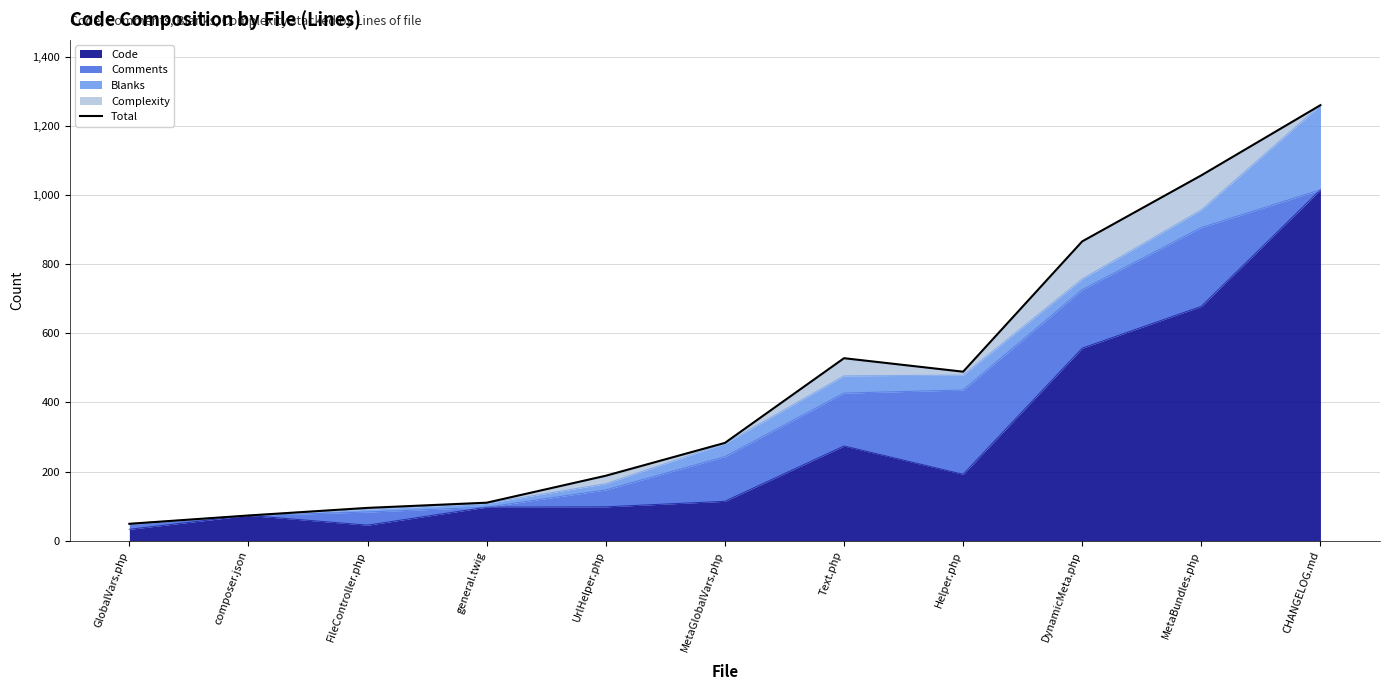

What is the difference between the maximum and minimum values?

1211